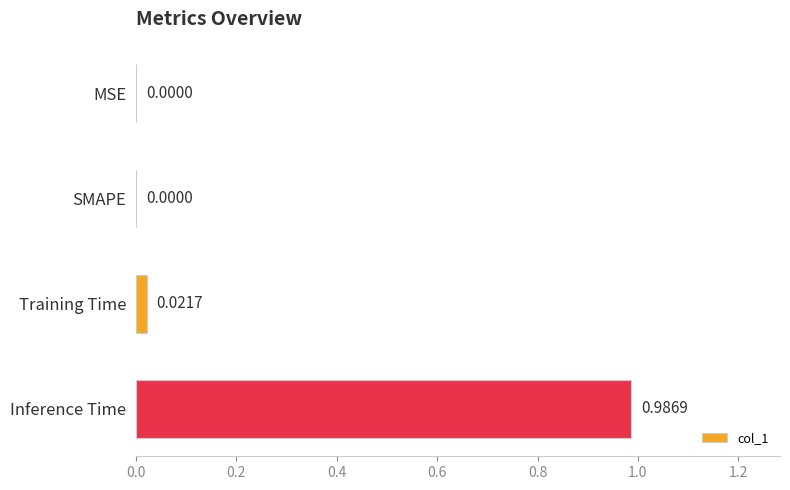

Which label corresponds to the largest value in the chart?

Inference Time